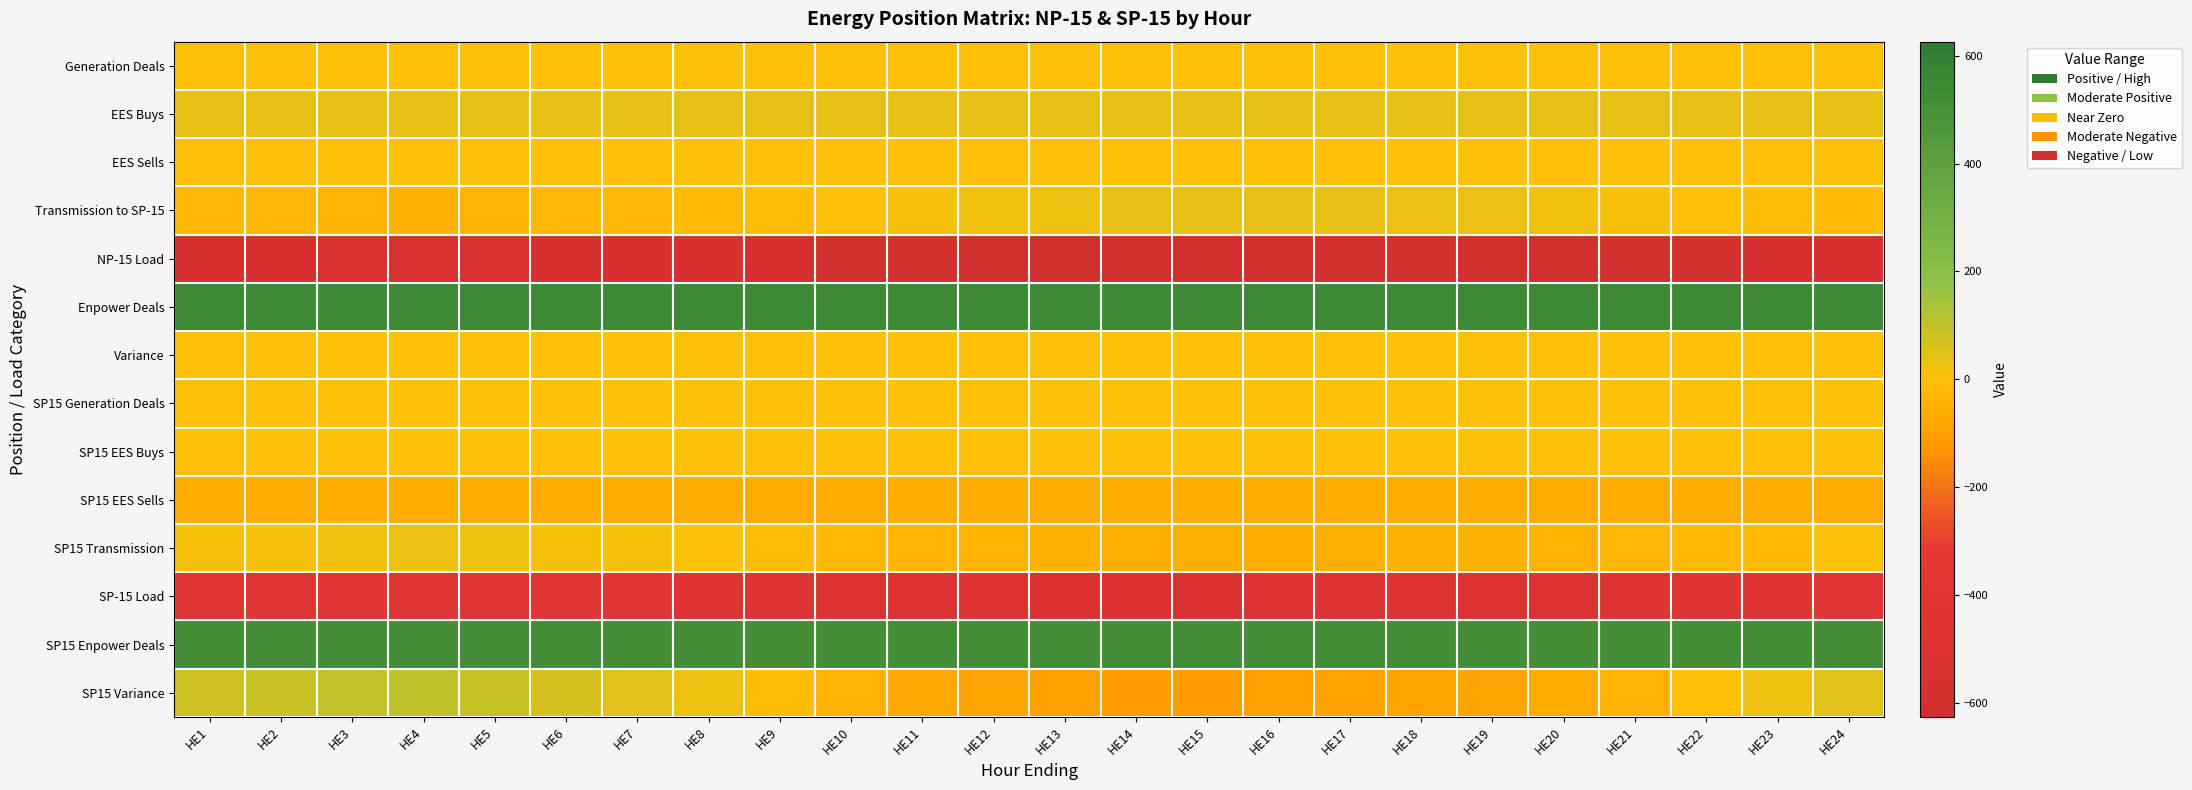

What is the minimum value shown in the chart?

-626.0